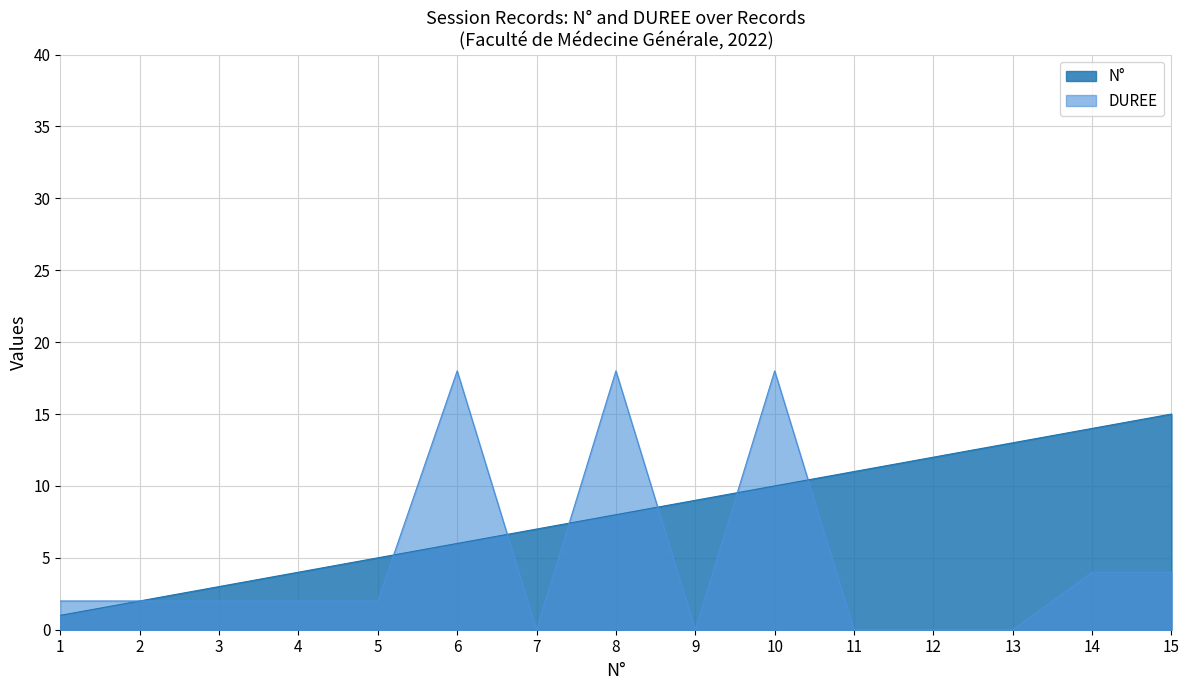

What is the maximum value shown in the chart?

18